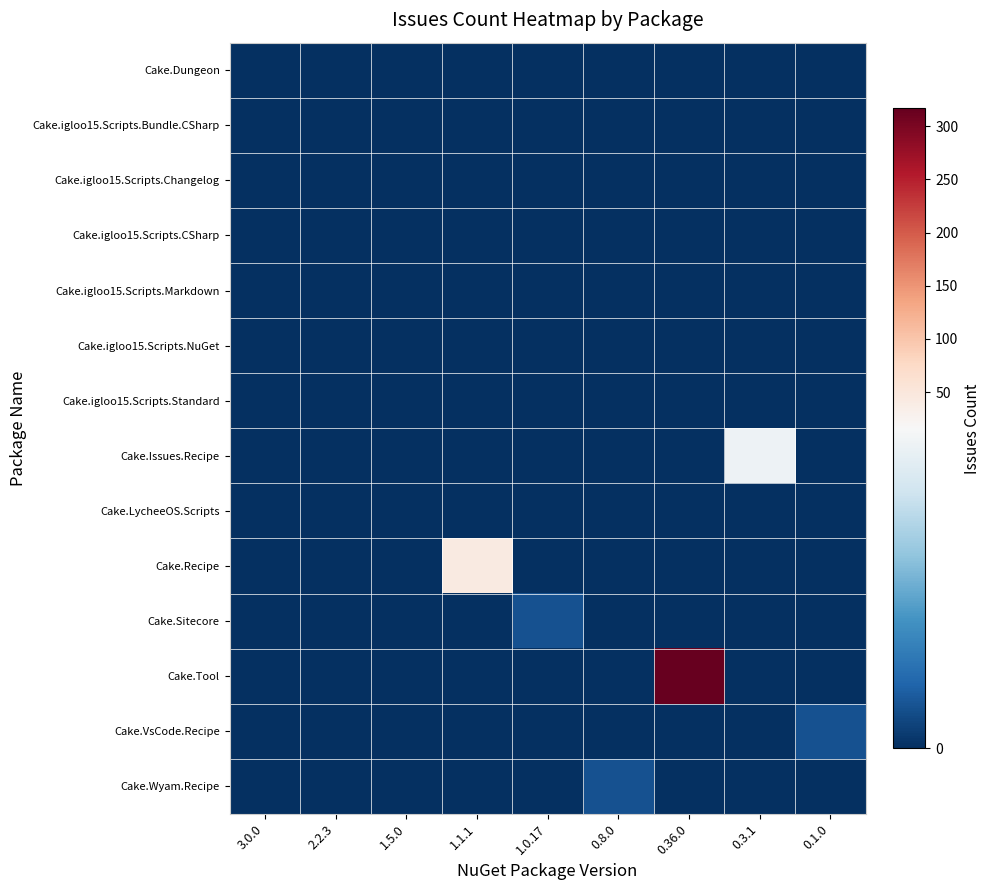

Which series has the largest range (max minus min)?

Cake.Tool